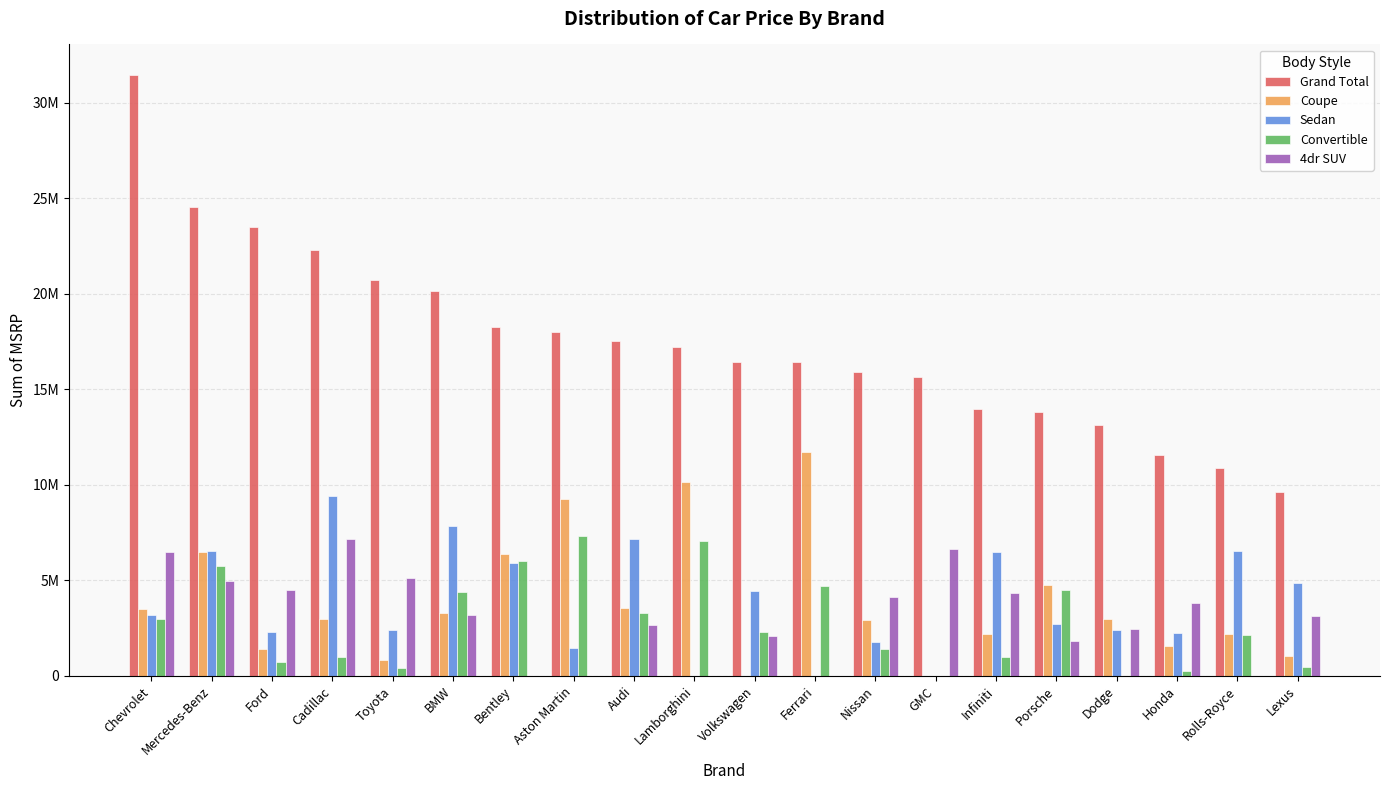

Read the Coupe value at Ferrari, to the nearest 50.

11713300